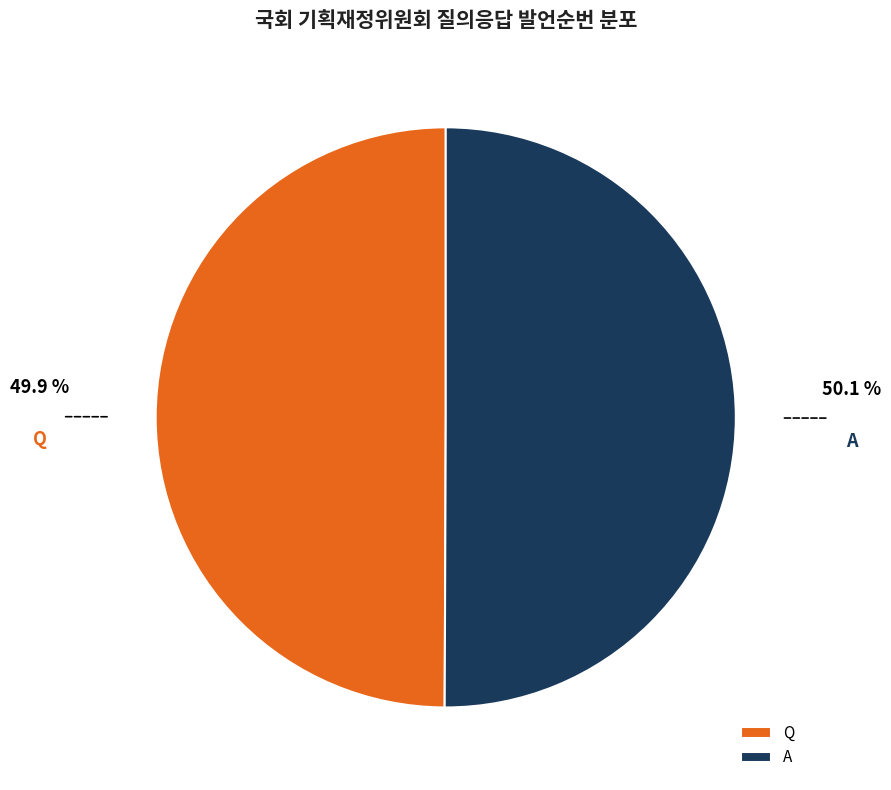

Is the sum of A and Q greater than half?

Yes